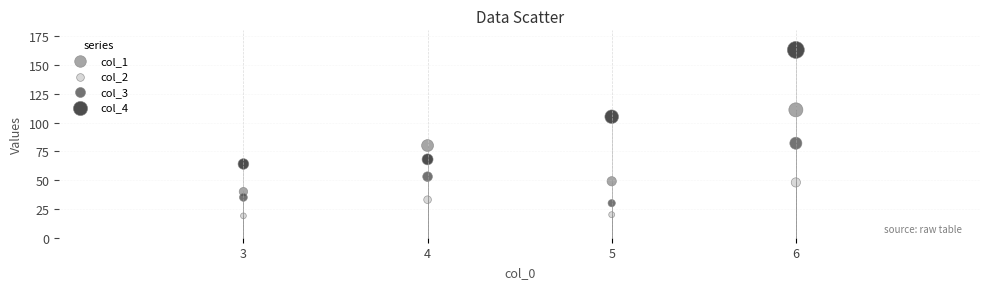

What are all the series names shown in the legend?

col_1, col_2, col_3, col_4